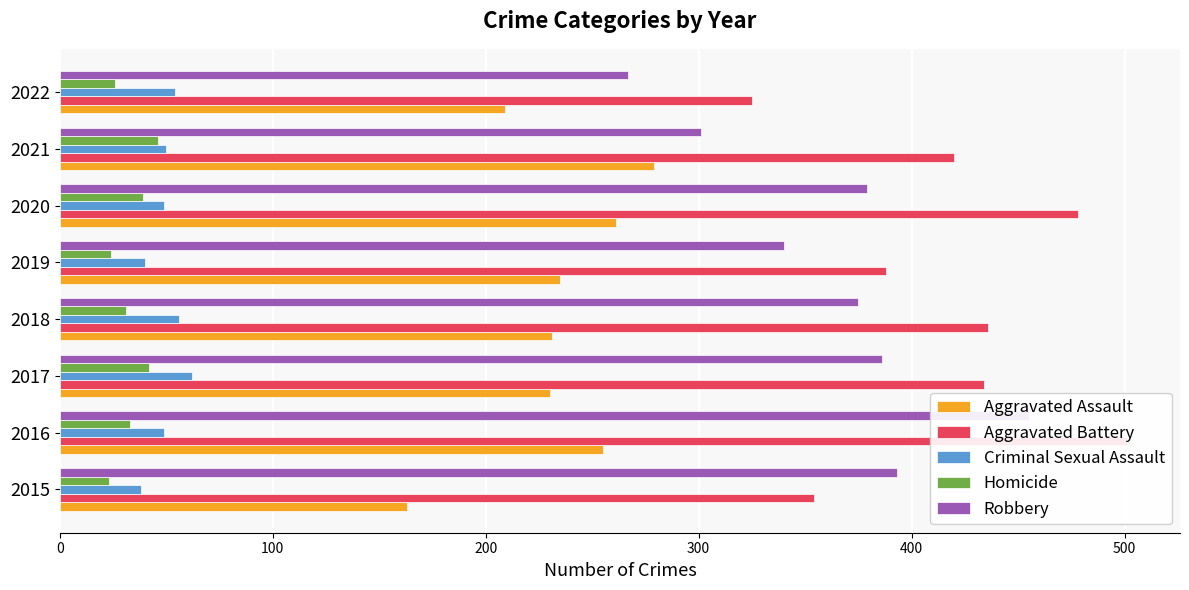

What is the value of the Aggravated Assault bar at the 1st from the left?

163